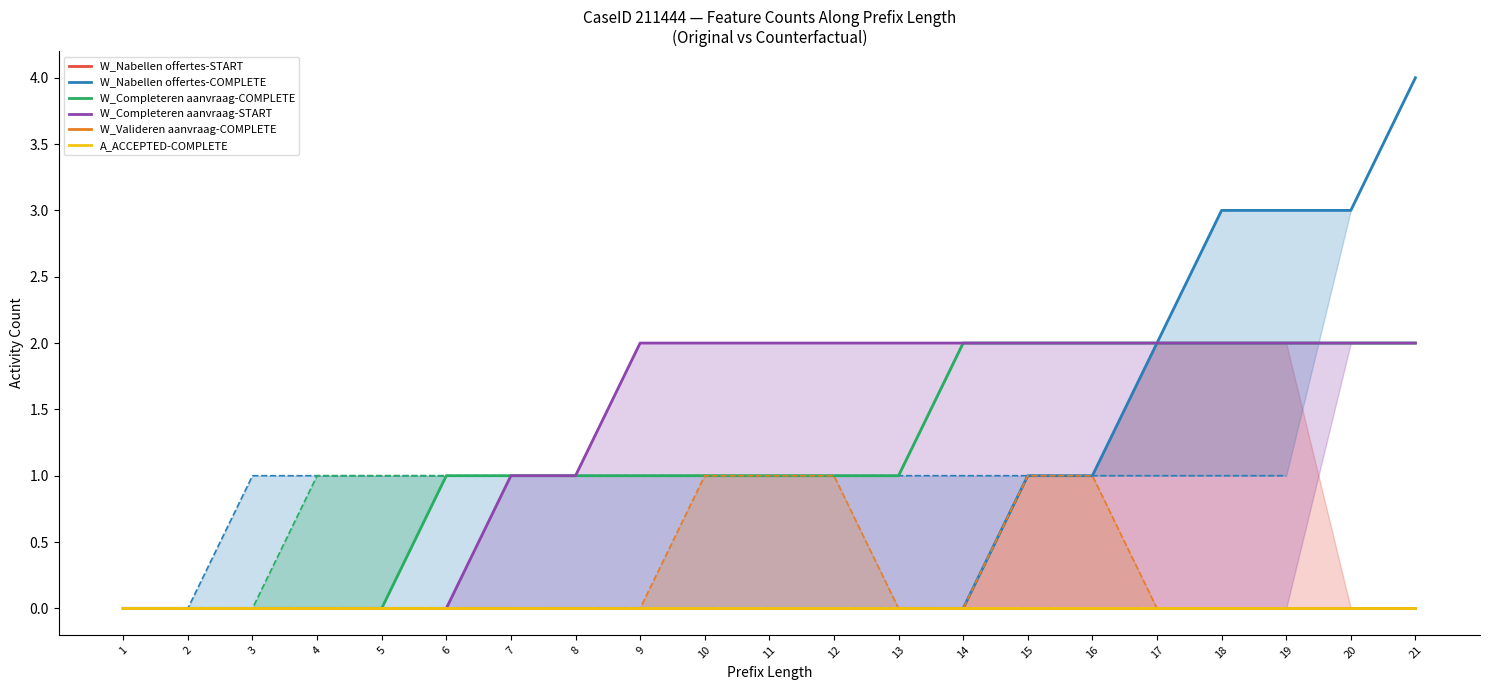

How many series are shown in this chart?

6